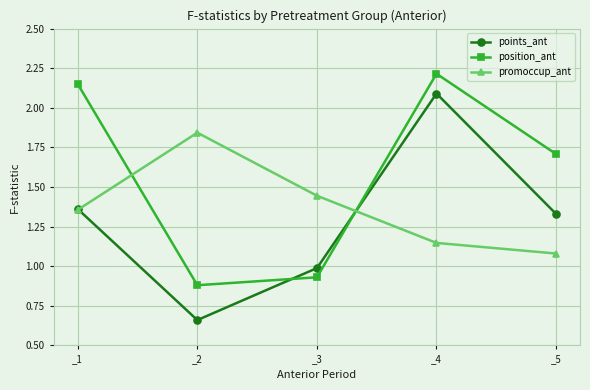

Is the value of position_ant at _4 greater than the value of promoccup_ant at _4?

Yes